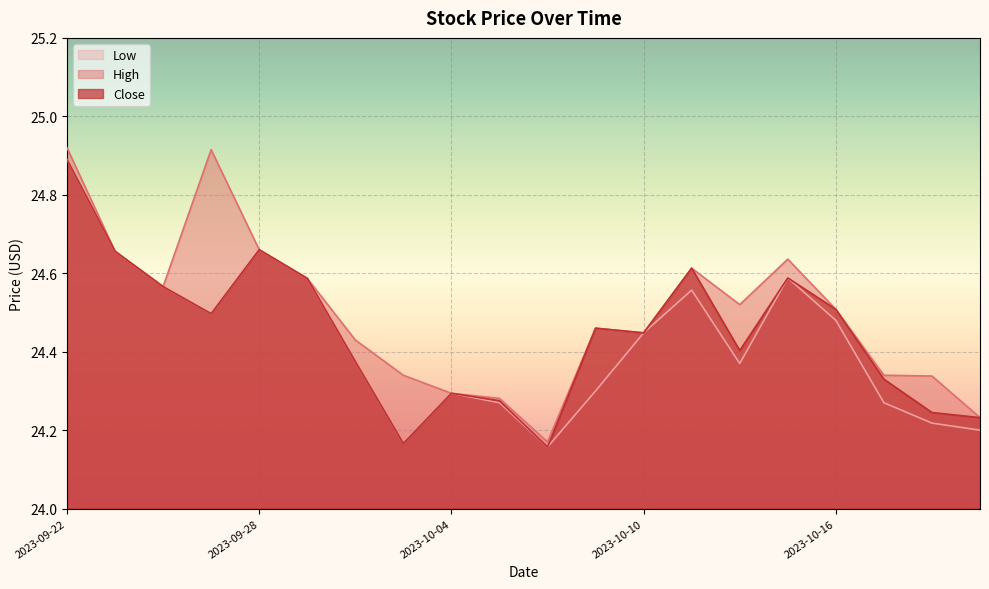

List the series in order of their peak value, lowest first.

Close, Low, High